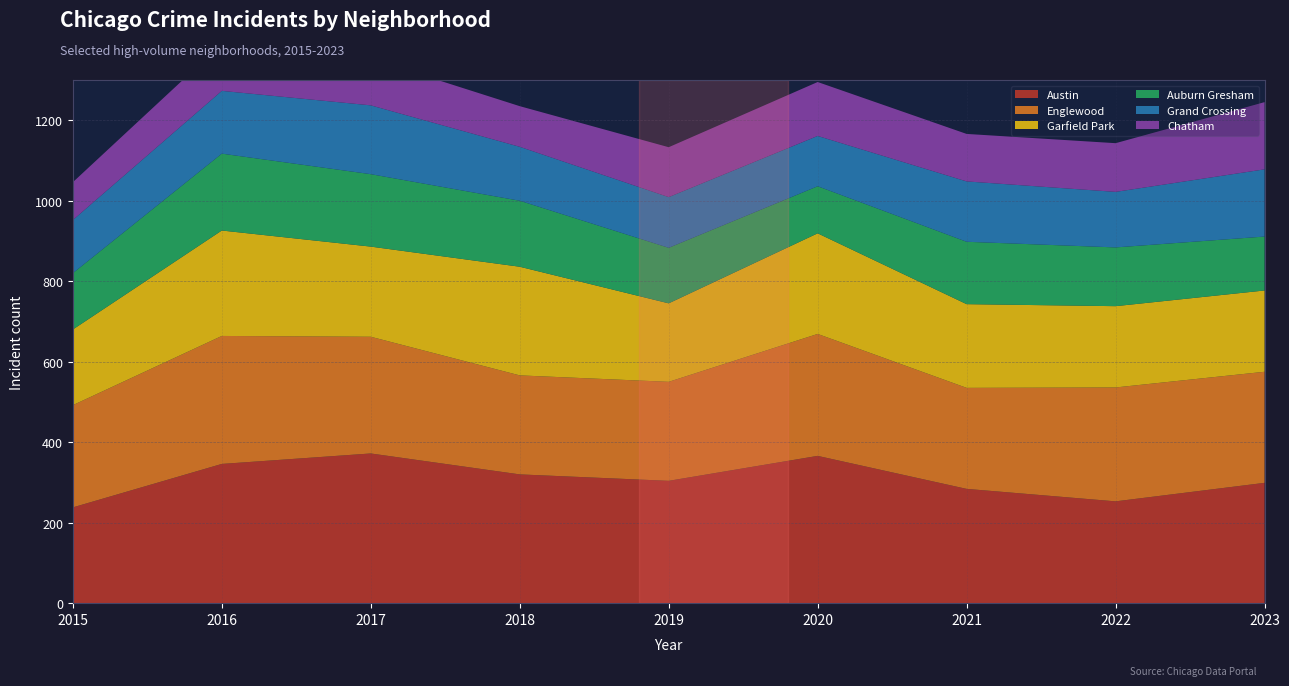

Reading left to right, what are all the values shown in this chart?

Austin: 238	346	372	320	304	366	284	253	299
Englewood: 254	318	290	246	246	303	251	283	276
Garfield Park: 188	262	224	270	195	250	208	202	202
Auburn Gresham: 140	191	180	164	138	117	155	146	134
Grand Crossing: 132	156	171	134	126	125	150	138	167
Chatham: 94	117	116	101	124	134	118	121	167